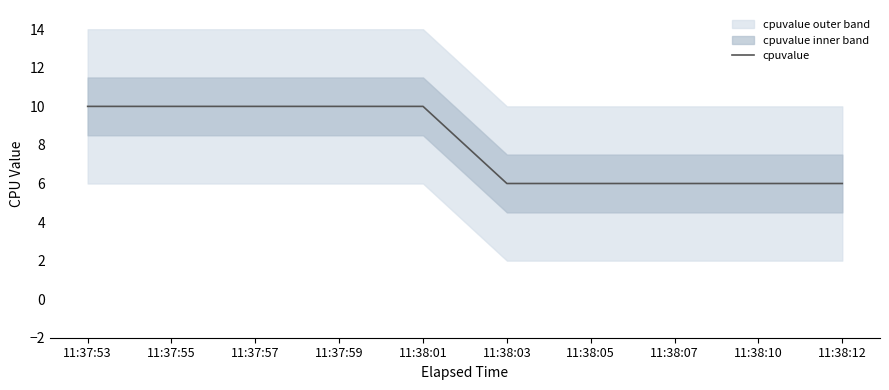

Reading left to right, what are all the values shown in this chart?

11:37:53=10	11:37:55=10	11:37:57=10	11:37:59=10	11:38:01=10	11:38:03=6	11:38:05=6	11:38:07=6	11:38:10=6	11:38:12=6